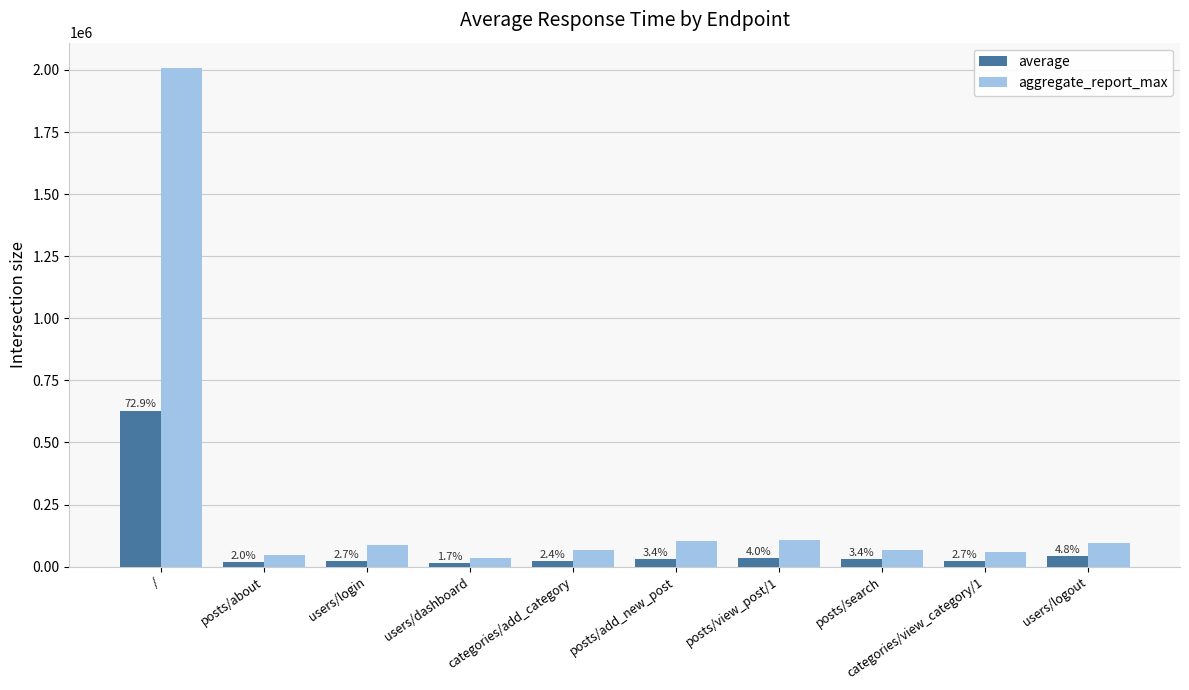

How many groups of bars are there?

10